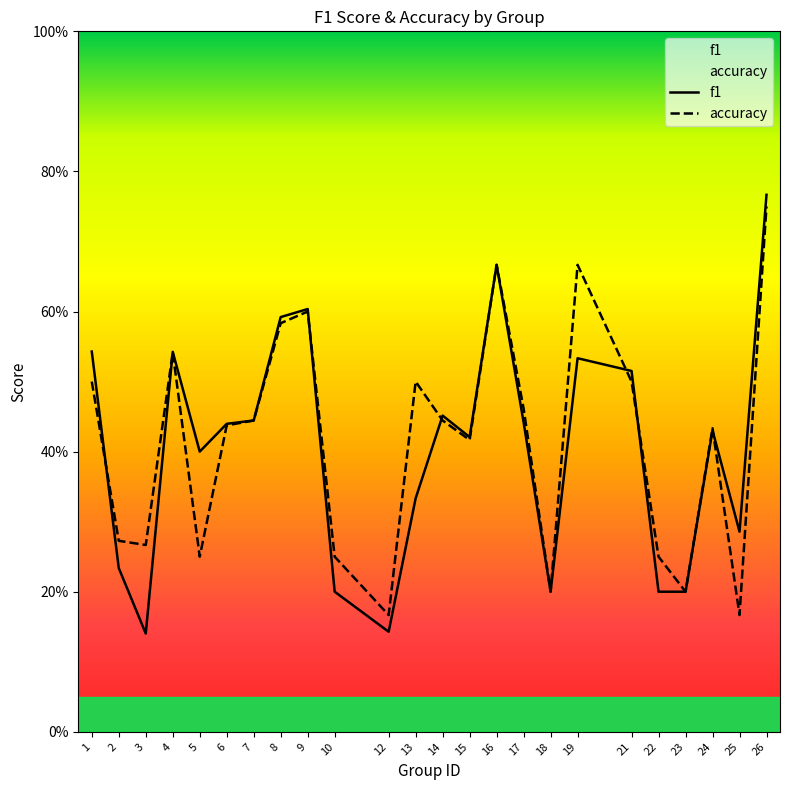

Which series has the largest total across all categories?

accuracy